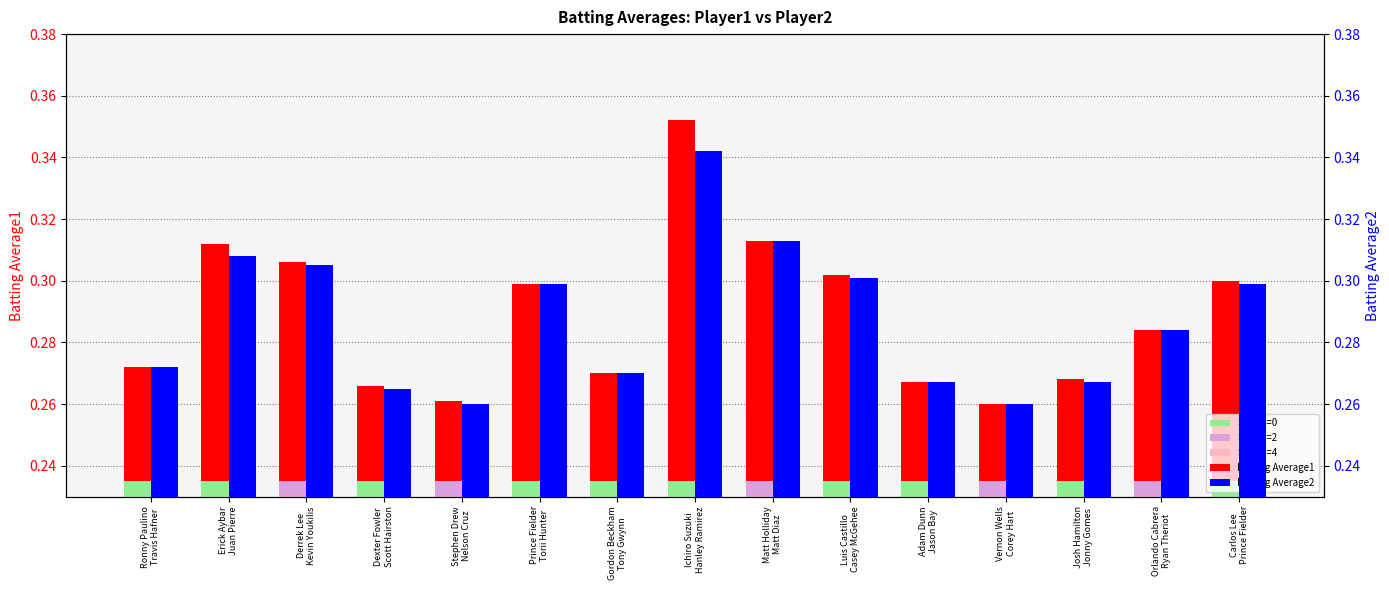

What are all the series names shown in the legend?

Batting Average1, Batting Average2